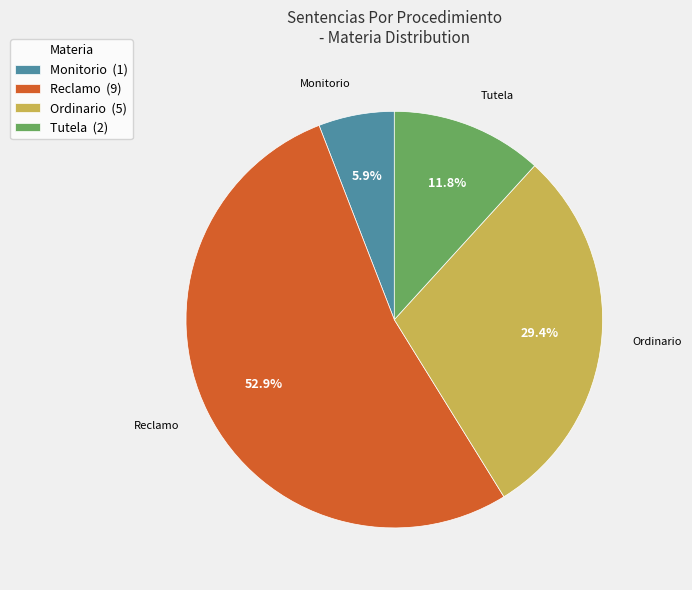

What percentage do Ordinario and Monitorio together represent?

35.3%